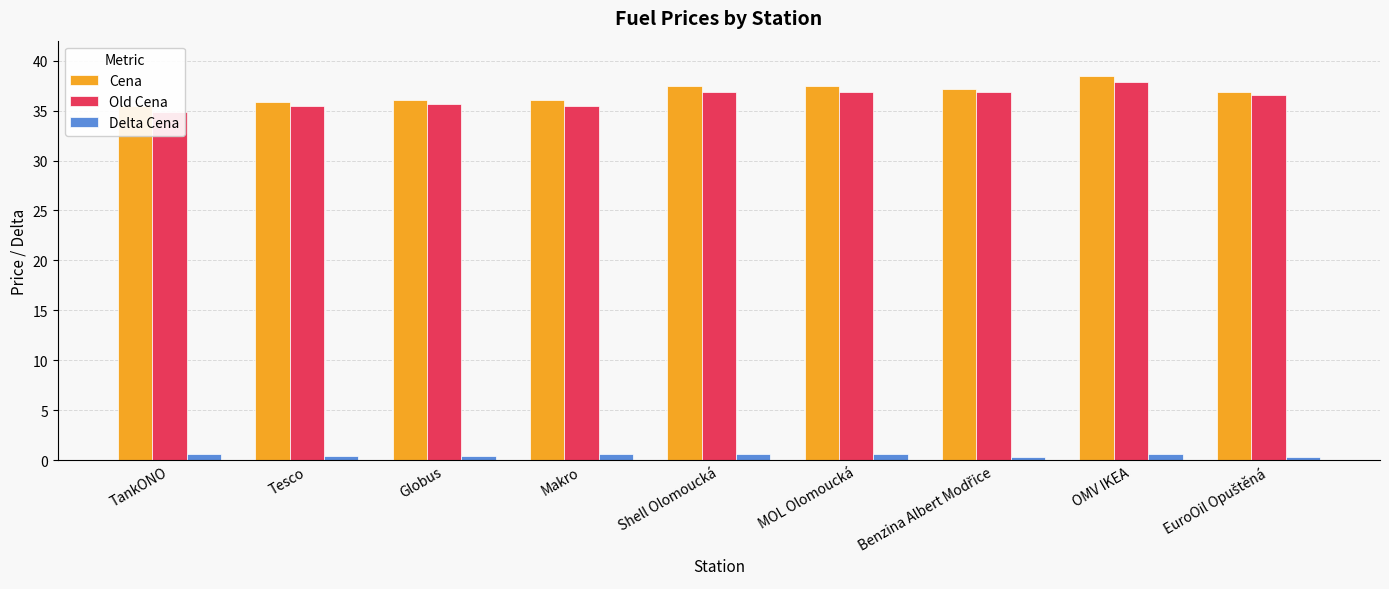

Count the number of categories in the chart.

9